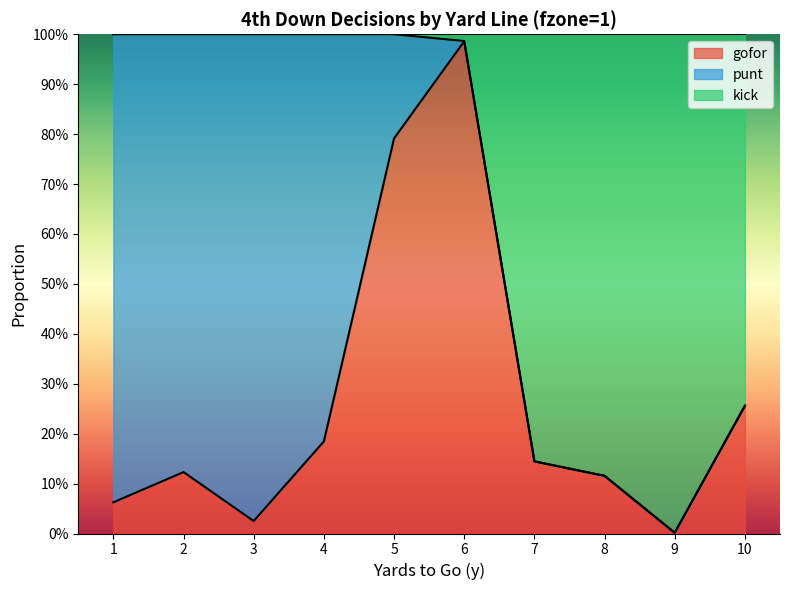

Which series has the largest range (max minus min)?

kick